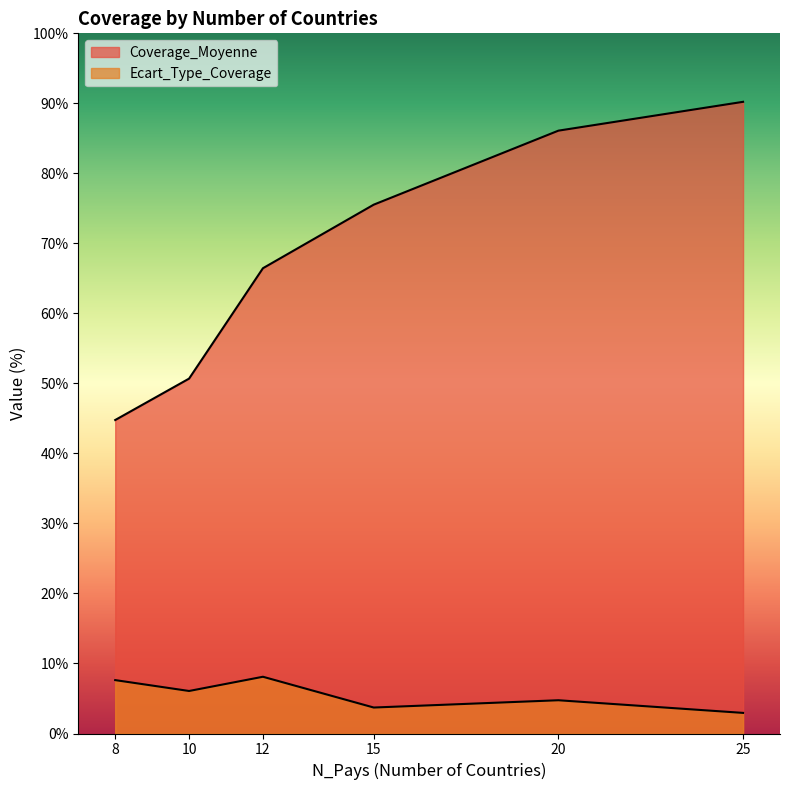

True or false: Coverage_Moyenne and Ecart_Type_Coverage cross at least once.

False